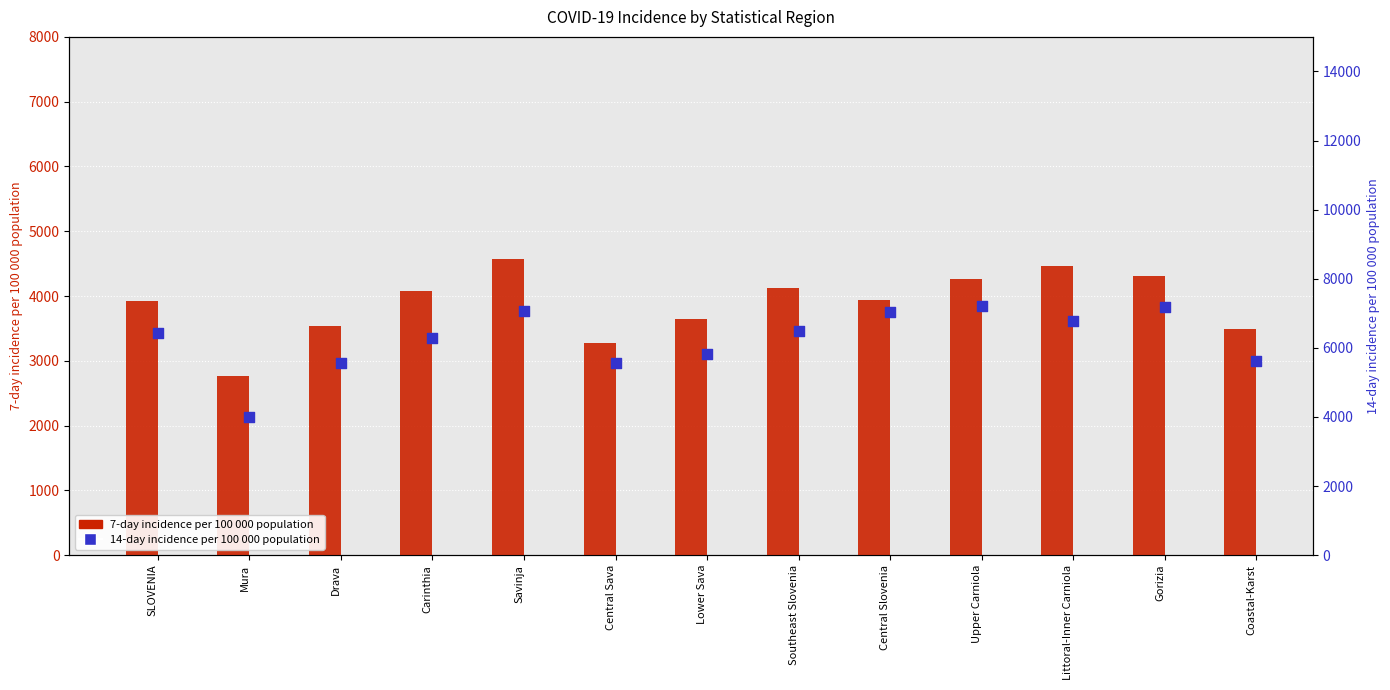

Which series reaches the maximum Y coordinate?

14-day incidence per 100 000 population